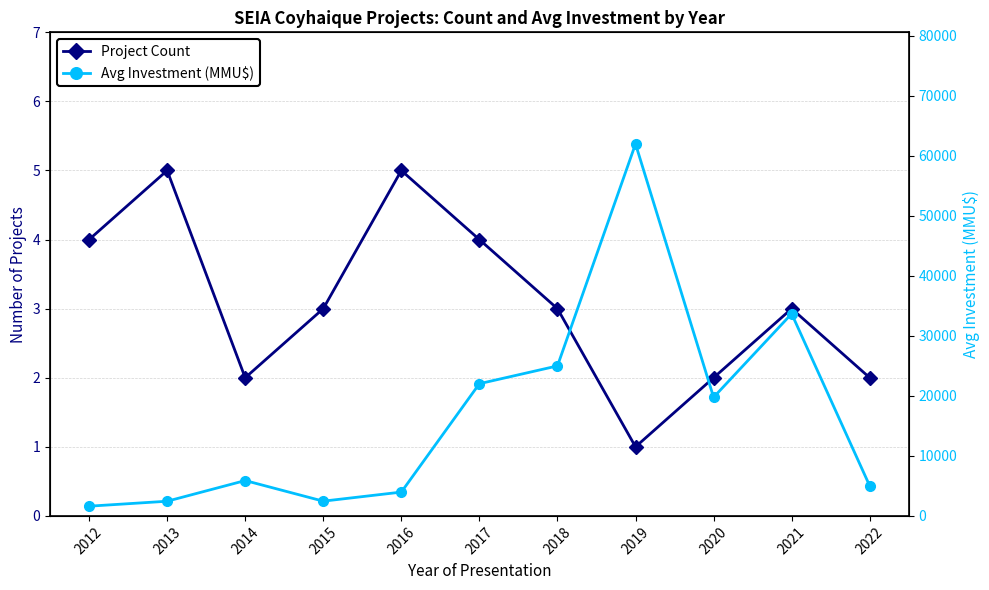

What is the difference between the second highest and second lowest values in the Avg Investment (MMU$) series?

31251.8